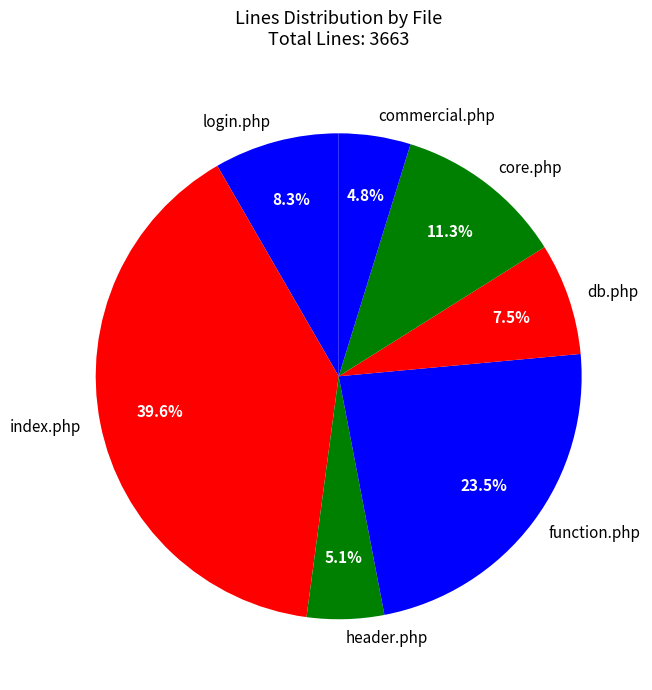

Combined, what portion of the pie is login.php and commercial.php?

13.1%